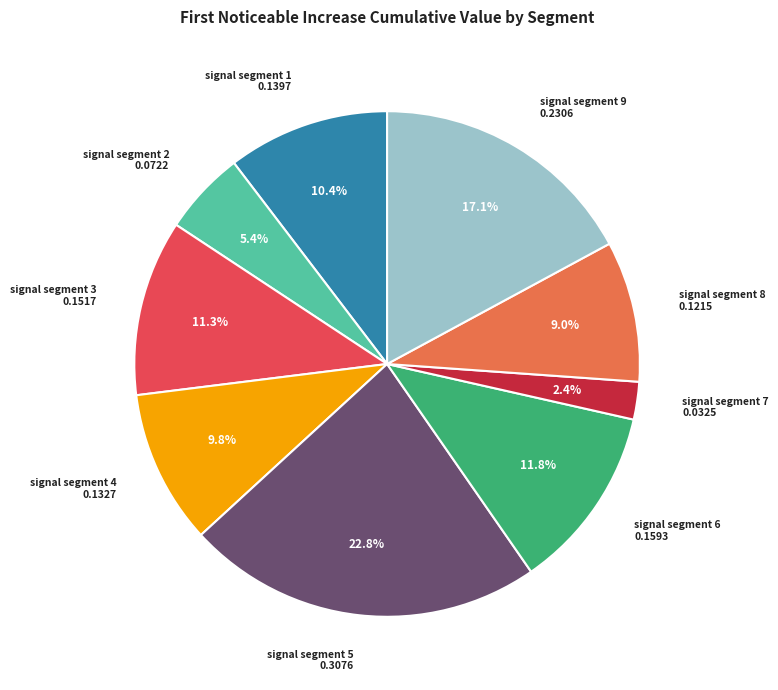

Between signal segment 5 and signal segment 9, which is larger?

signal segment 5